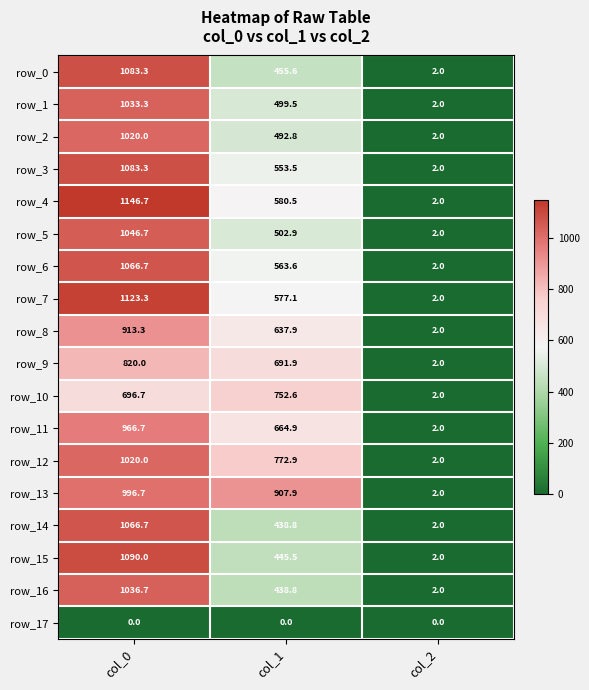

Is the value of row_13 at col_1 greater than the value of row_10 at col_1?

Yes